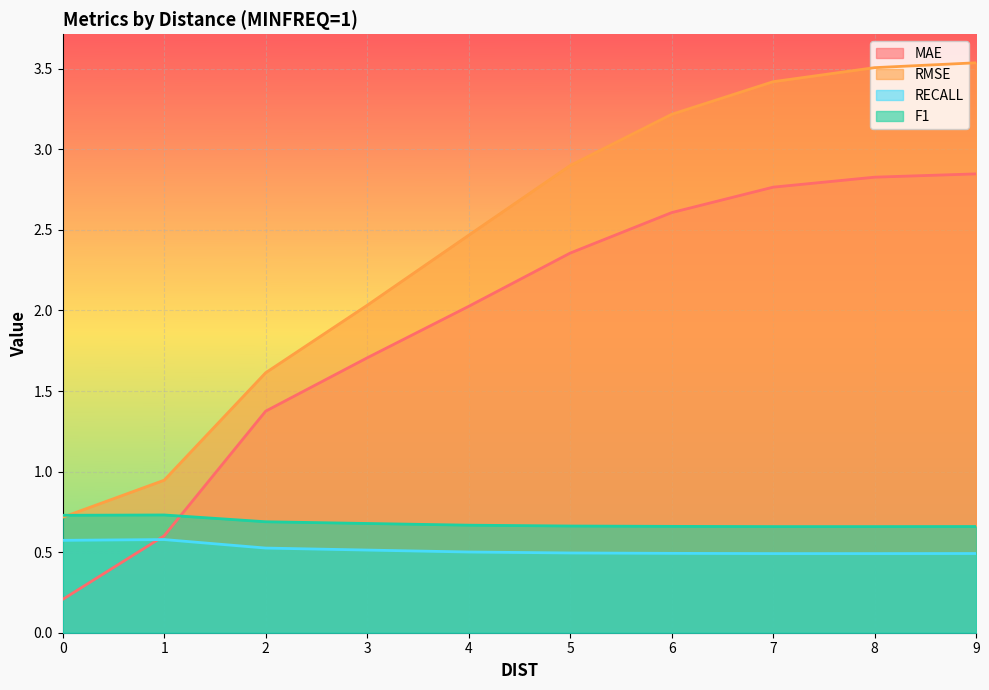

How many distinct data groups are displayed?

4